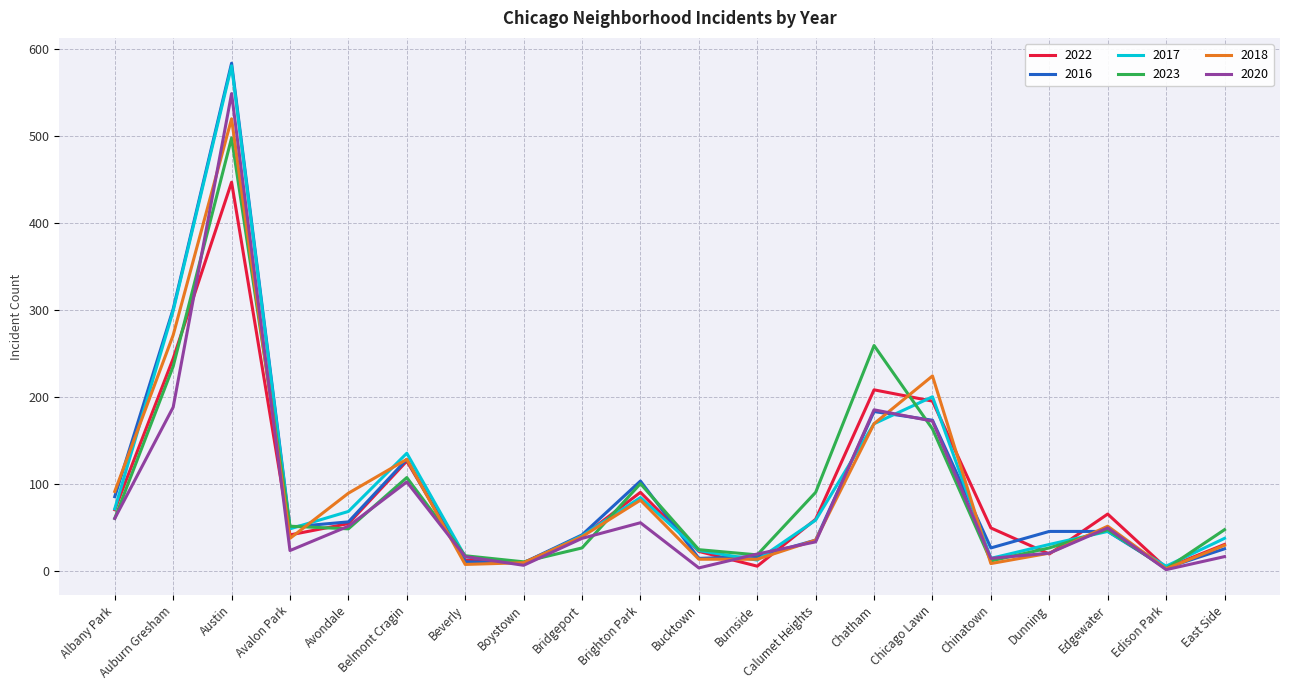

What is the total value across all series at Auburn Gresham?

1538